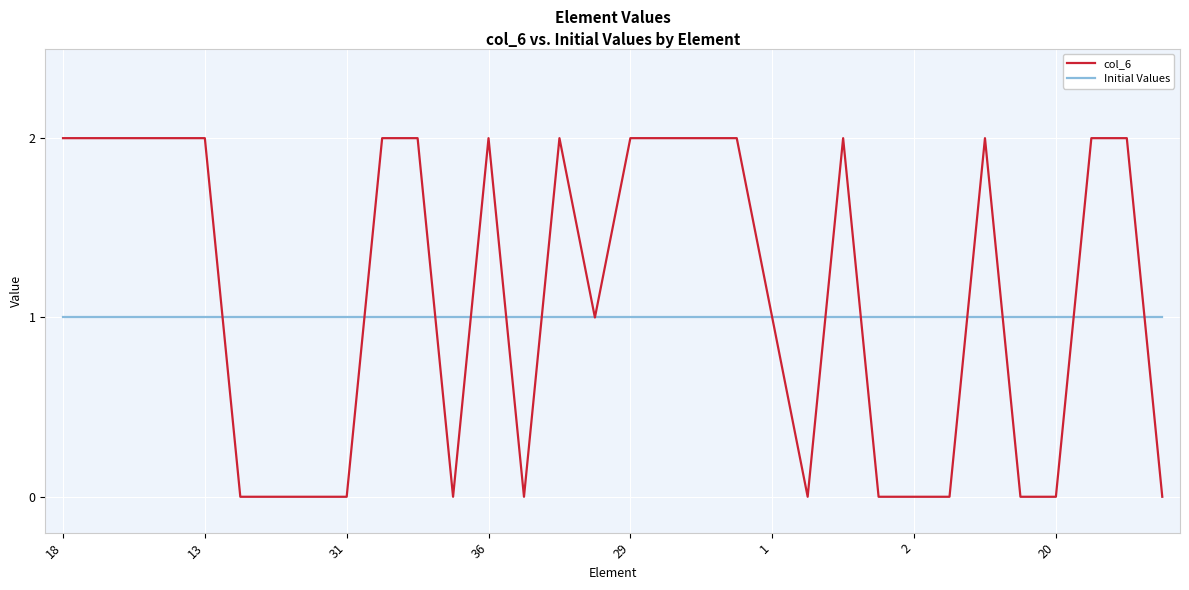

Rank the series by their maximum value, from lowest to highest.

Initial Values, col_6